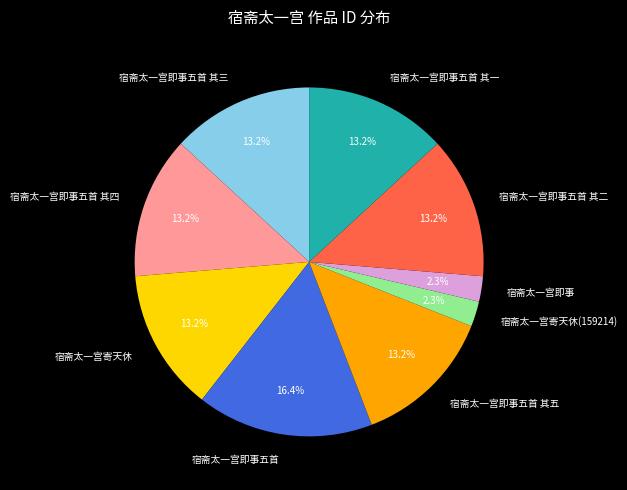

To the nearest percent, what portion does 宿斋太一宫即事 represent?

2%